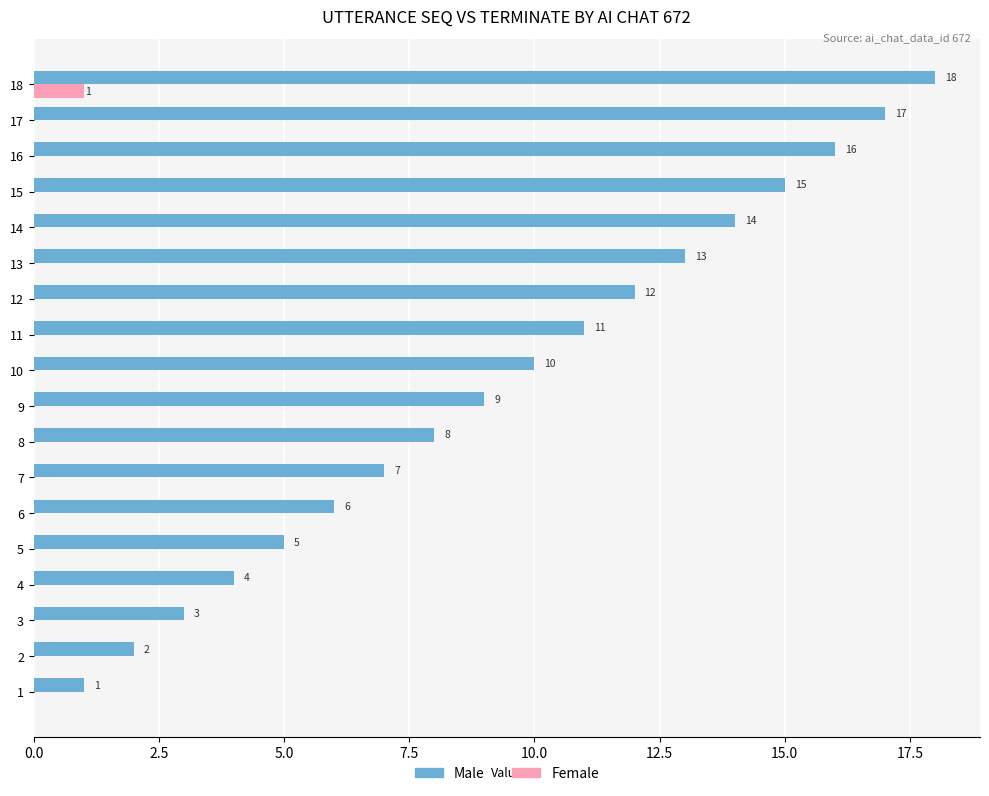

Which series changed the most between 14 and 15?

Male